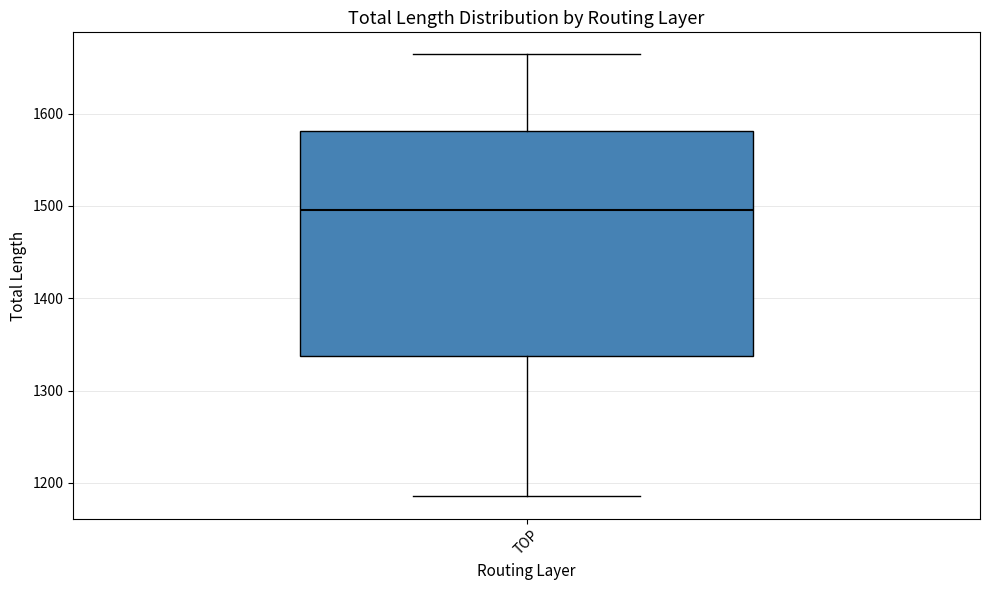

Transcribe this box plot: give where the median line is, the range the box spans, and where the two whiskers end, as read against the y-axis. The values are not printed on the chart, so give them approximately, as read against the axis.

median 1500, box 1340 to 1580, whiskers 1190 to 1660